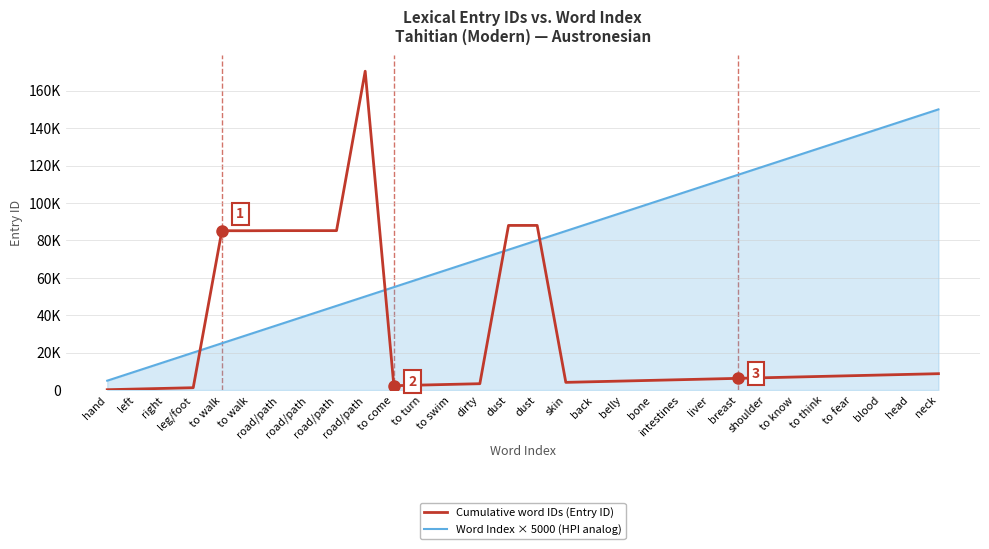

Does the chart have visible grid lines?

Yes